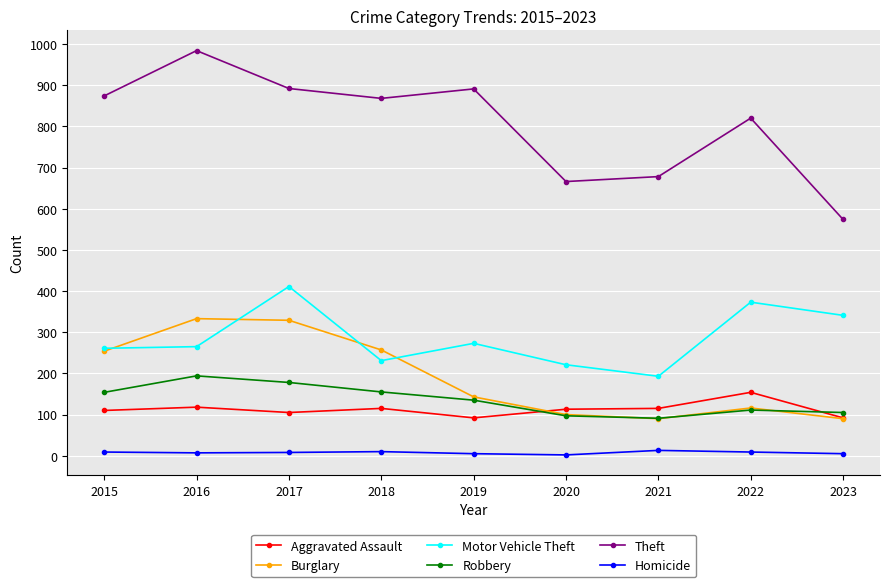

At how many categories does at least one series exceed 123?

9